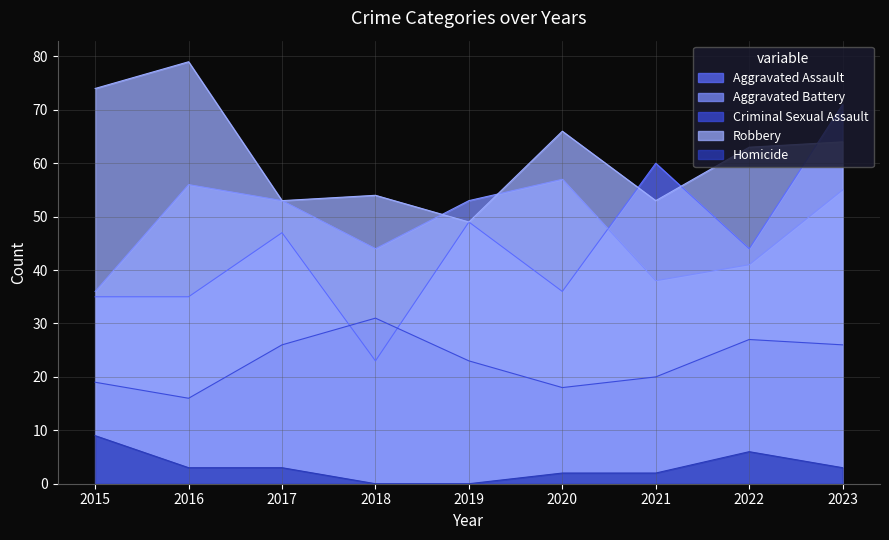

List the series in order of their peak value, highest first.

Robbery, Aggravated Assault, Aggravated Battery, Criminal Sexual Assault, Homicide